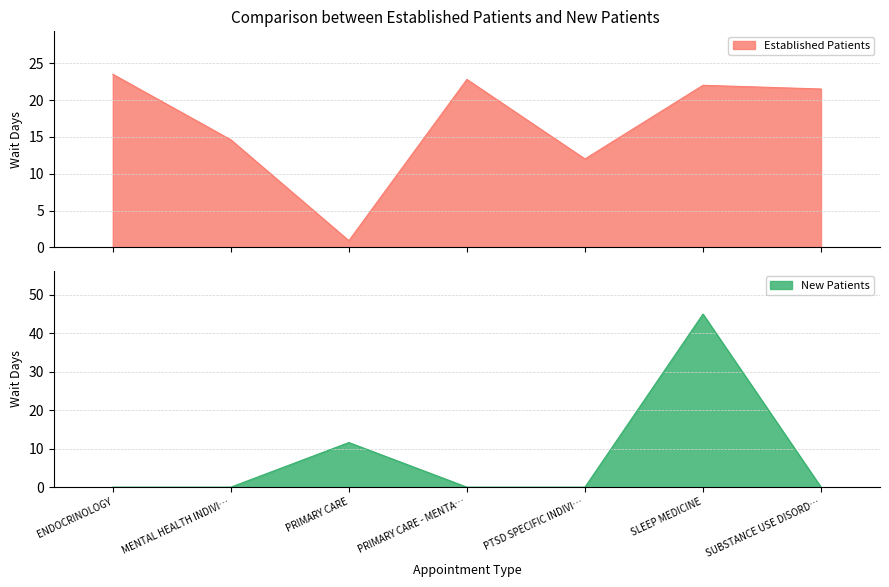

True or false: NewPatients has more than 2 interior local peaks.

False